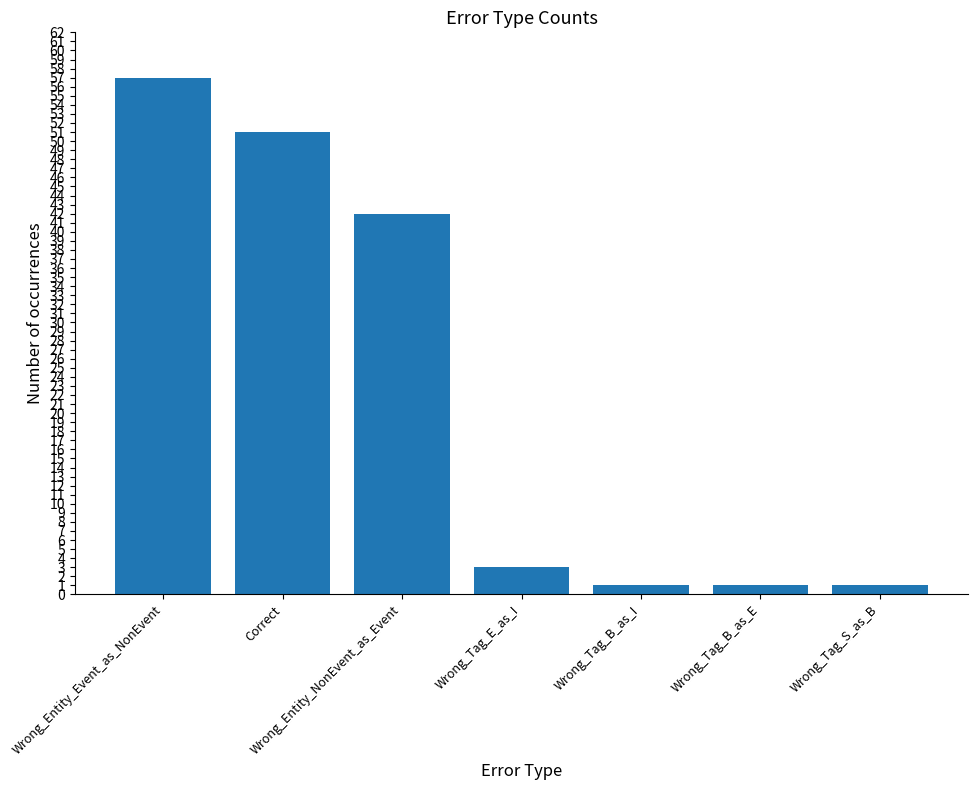

What is the sum of the values at Wrong_Tag_E_as_I and Wrong_Entity_Event_as_NonEvent?

60